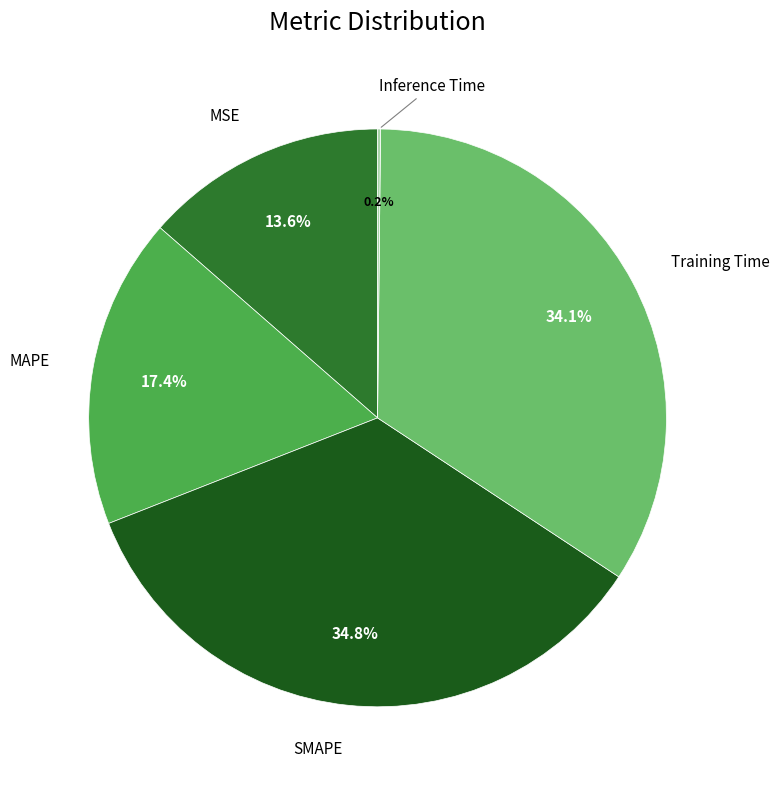

Is there any slice that represents more than half of the pie?

No